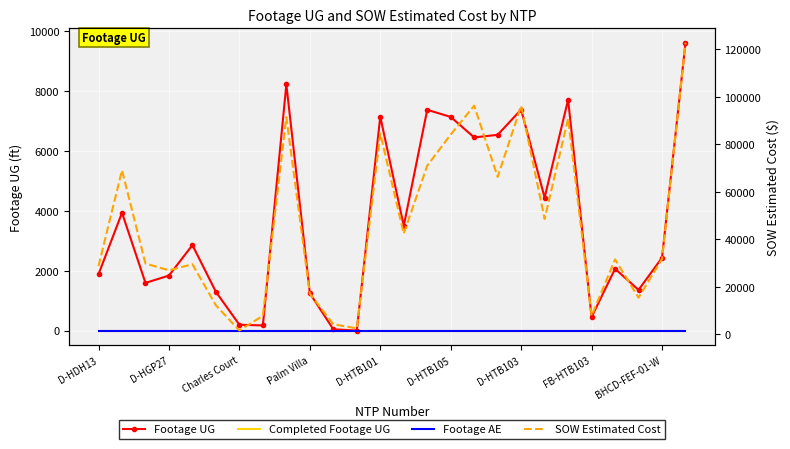

Which series has the largest total across all categories?

SOW Estimated Cost